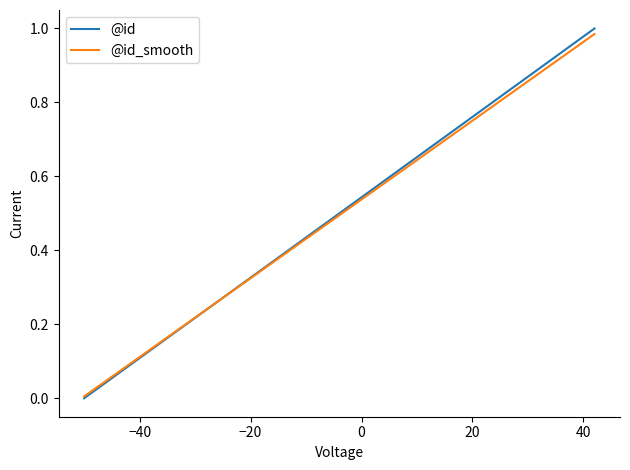

Which series has the largest range (max minus min)?

@id